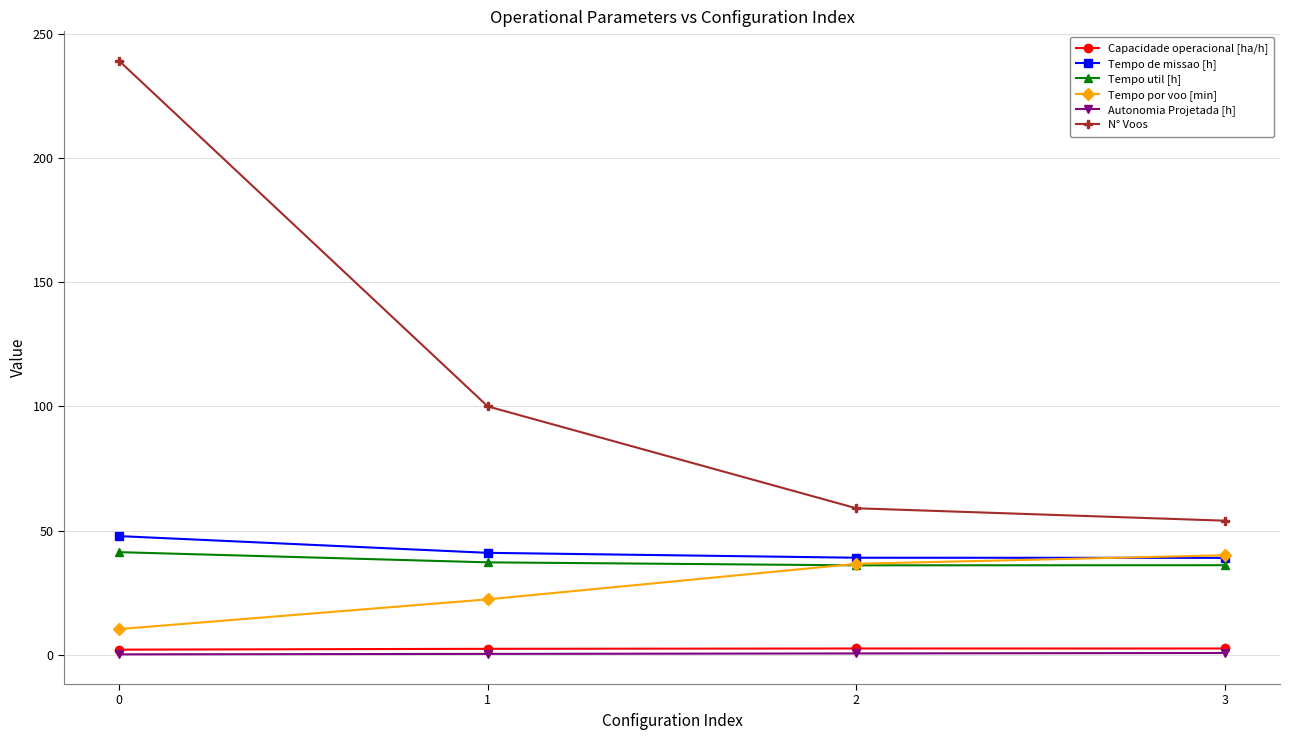

Does the chart have visible grid lines?

Yes